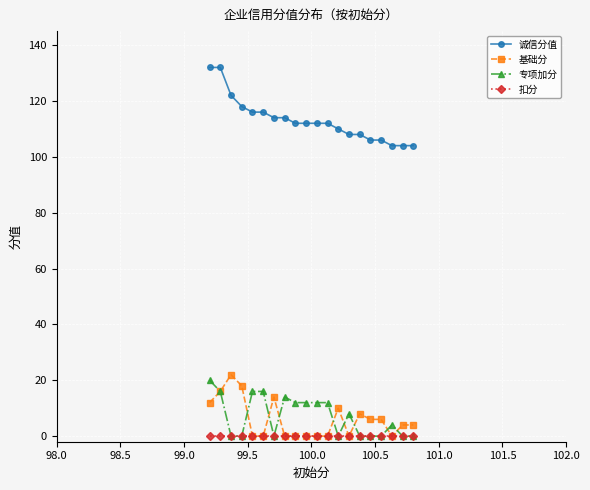

What is the highest value of the 诚信分值 series?

132